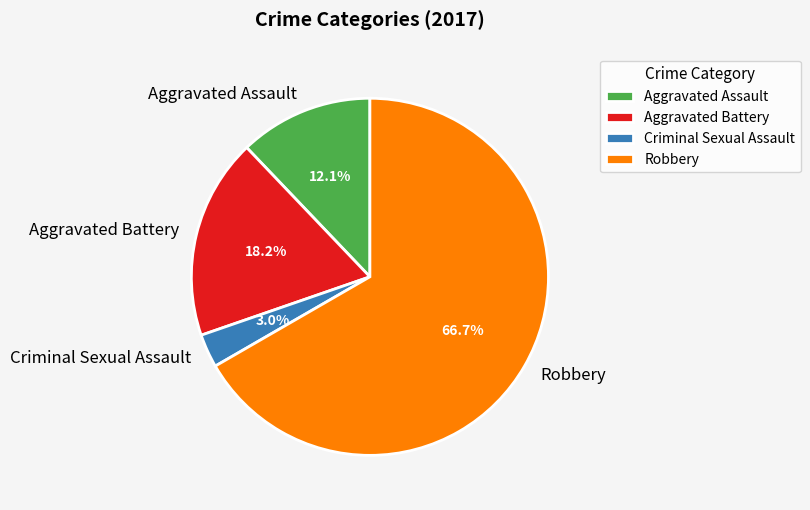

To the nearest percent, what percentage of the pie is Criminal Sexual Assault?

3%